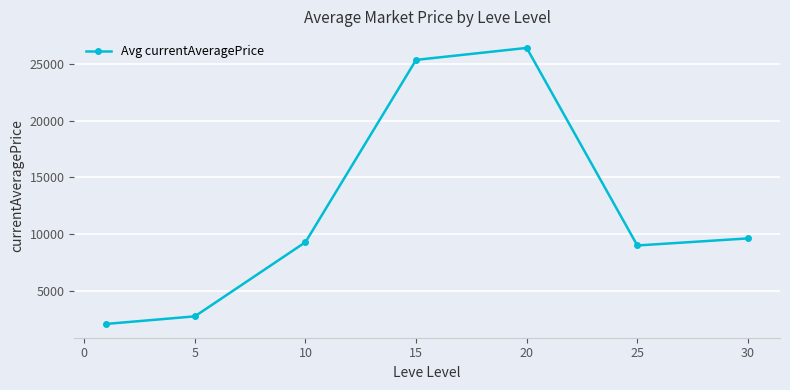

What is the value of the 7th point from the left?

9609.5